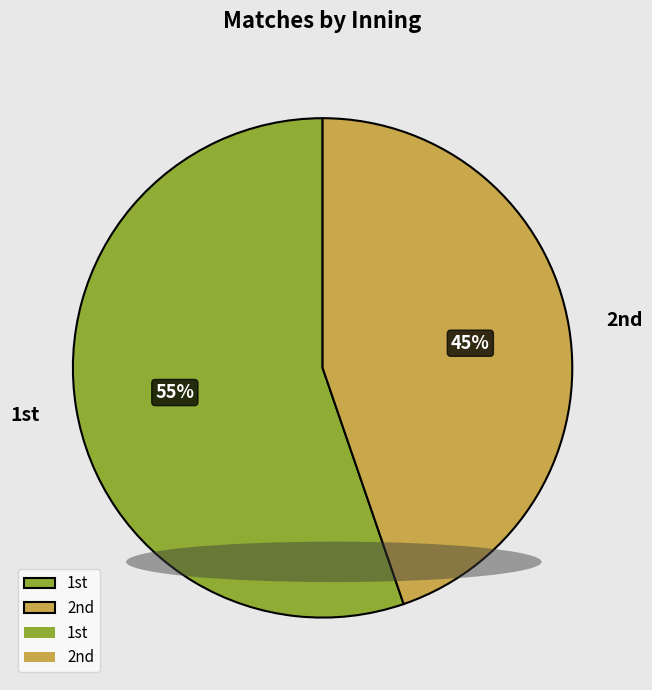

How many slices are in this pie chart?

2